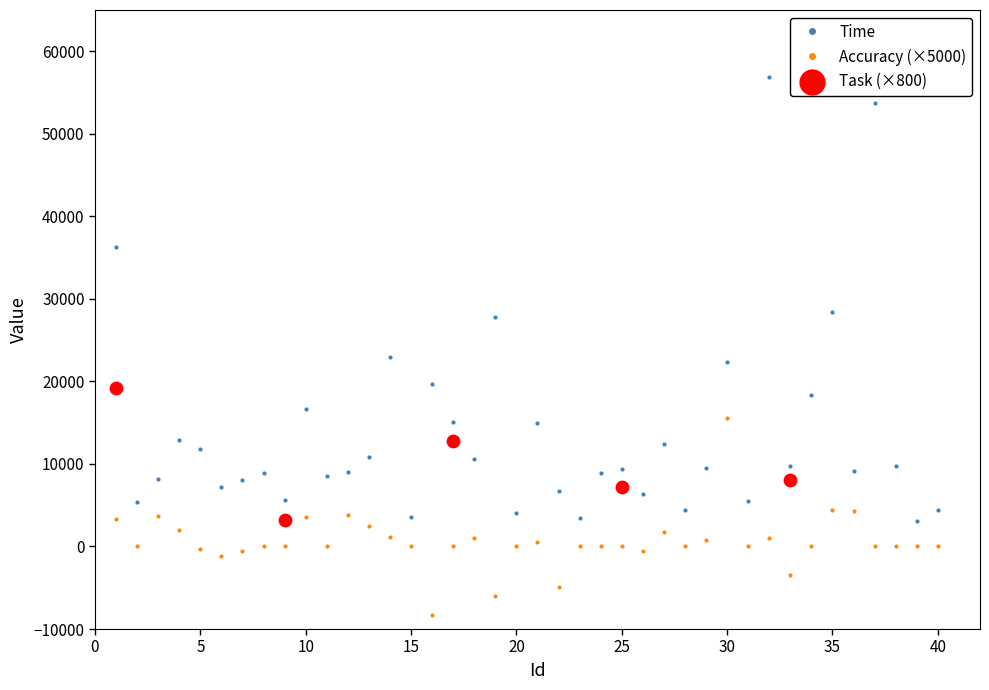

Is the value of Accuracy at 26 greater than the value of Time at 12?

No